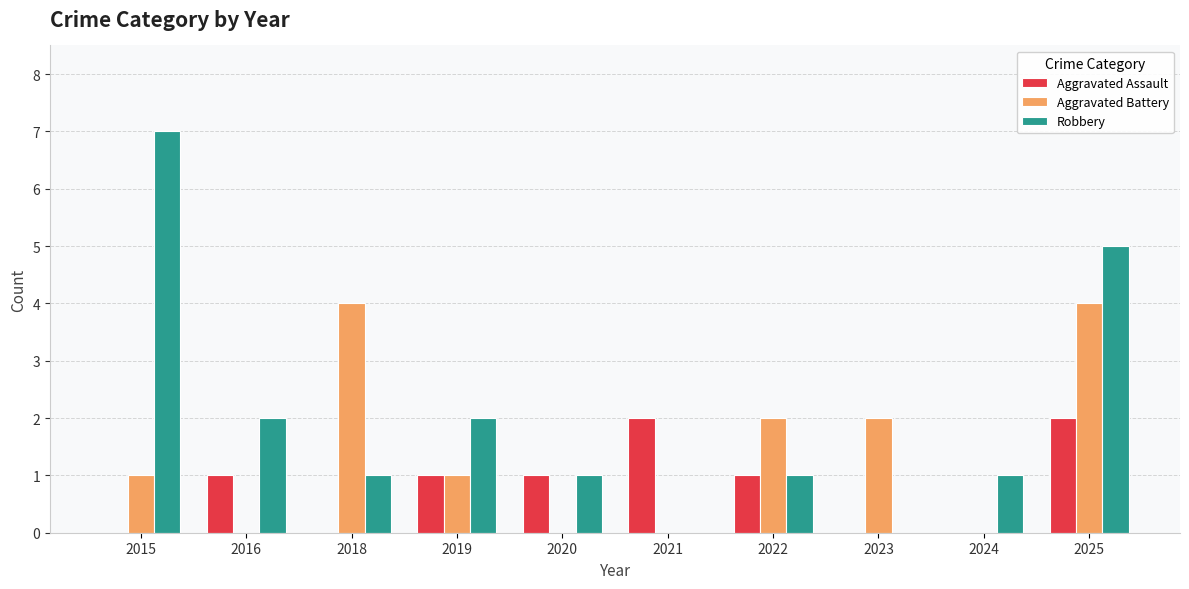

How many Robbery values are between 1 and 2?

6